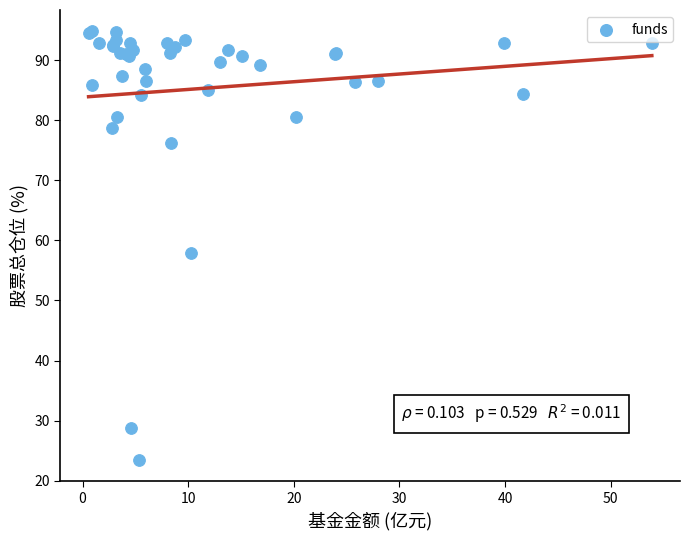

What Y value in the scatter plot is closest to 59?

57.8